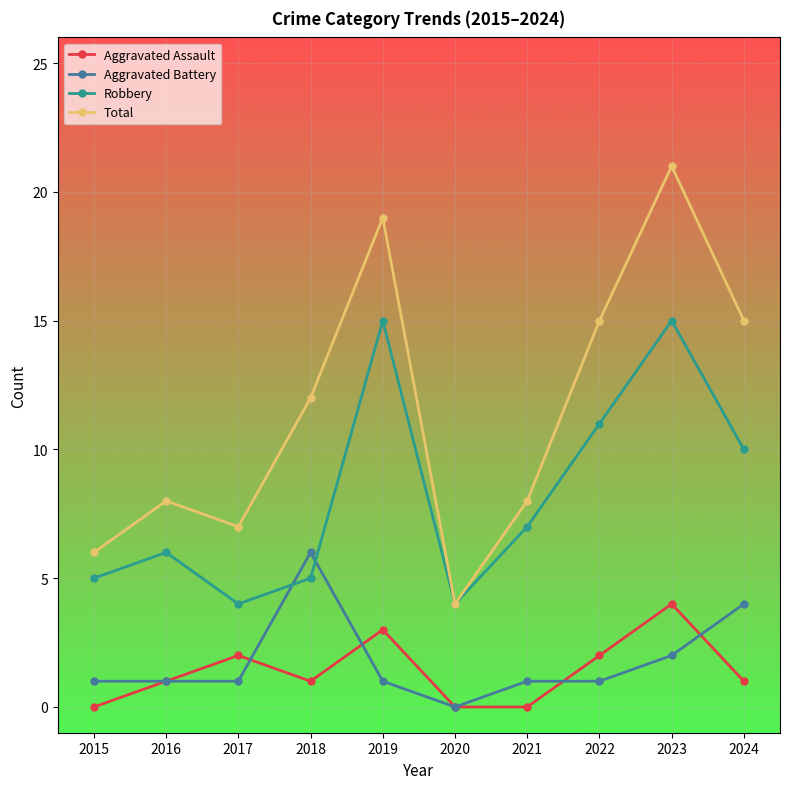

In Robbery, how many points are lower than both neighbors (excluding endpoints)?

2